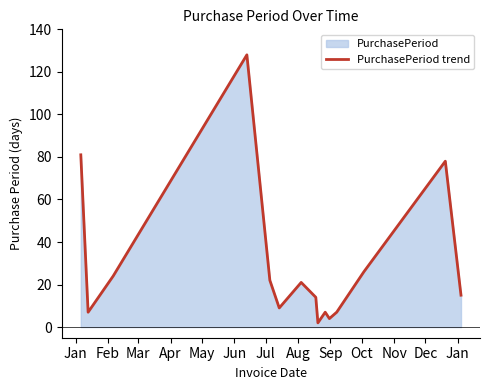

Reading left to right, transcribe all the data shown in this chart.

81	7	24	128	22	9	21	14	2	7	4	7	26	78	15